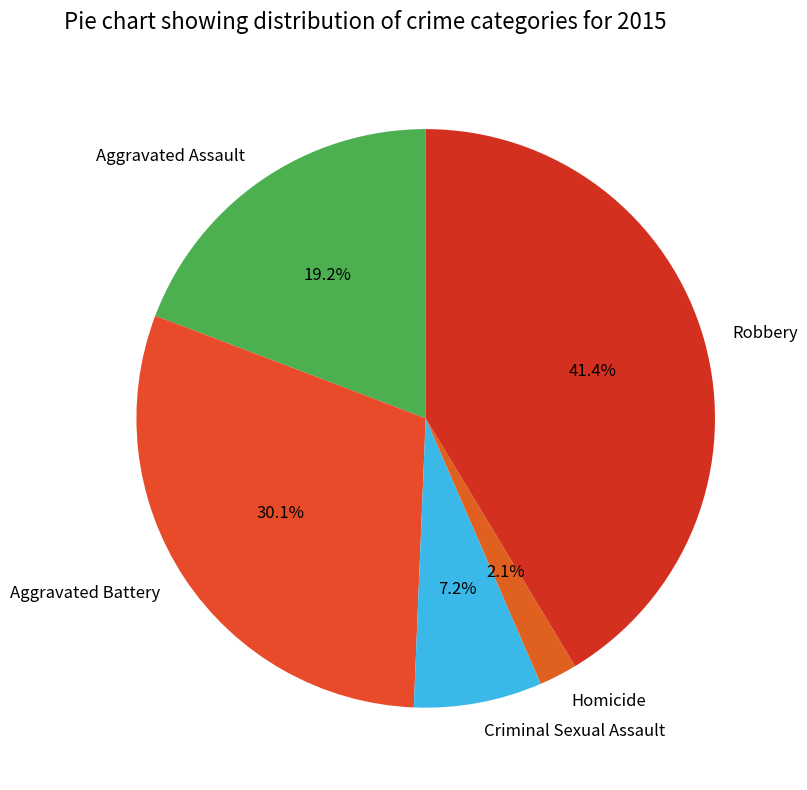

What portion of the pie excludes Criminal Sexual Assault?

92.8%